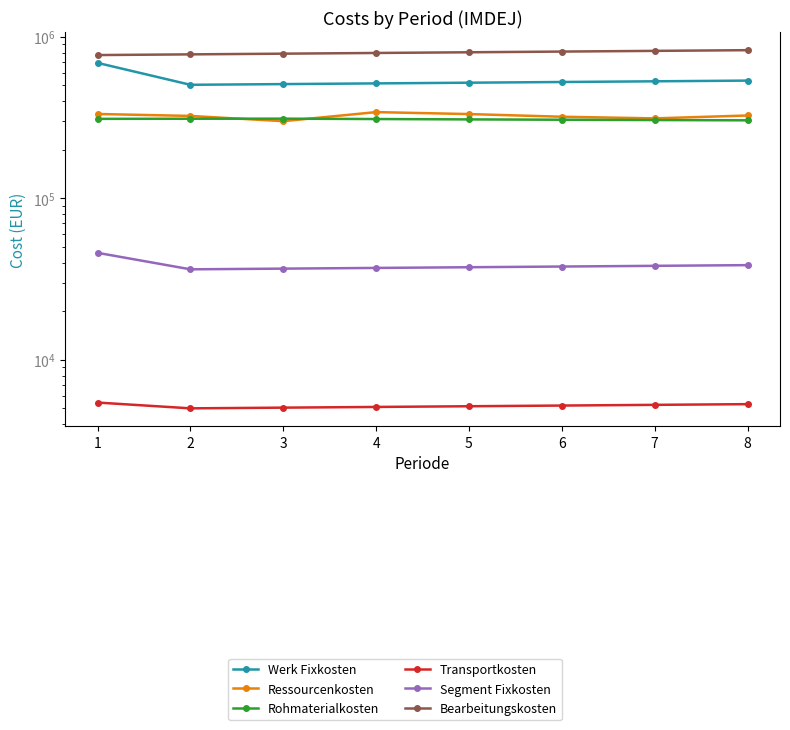

Is it true that Segment Fixkosten equals 63831.2 at 1?

False